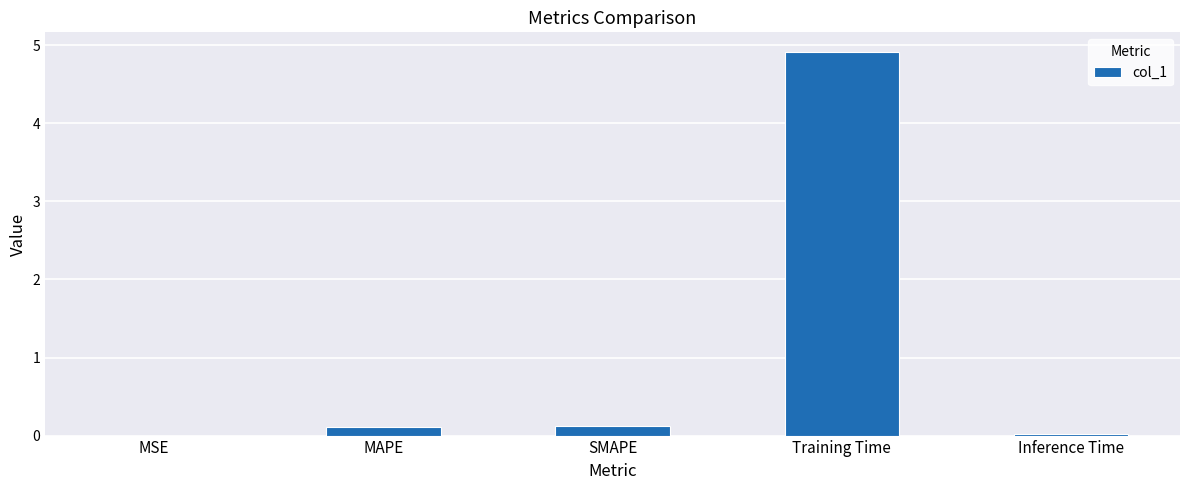

Between MSE and Training Time, which is larger?

Training Time